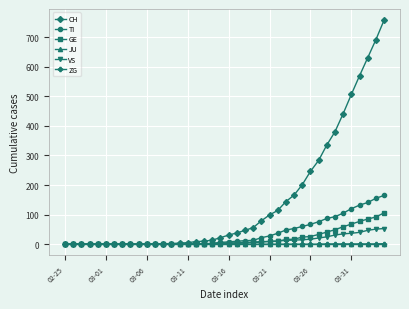

What is the highest value of the CH series?

757